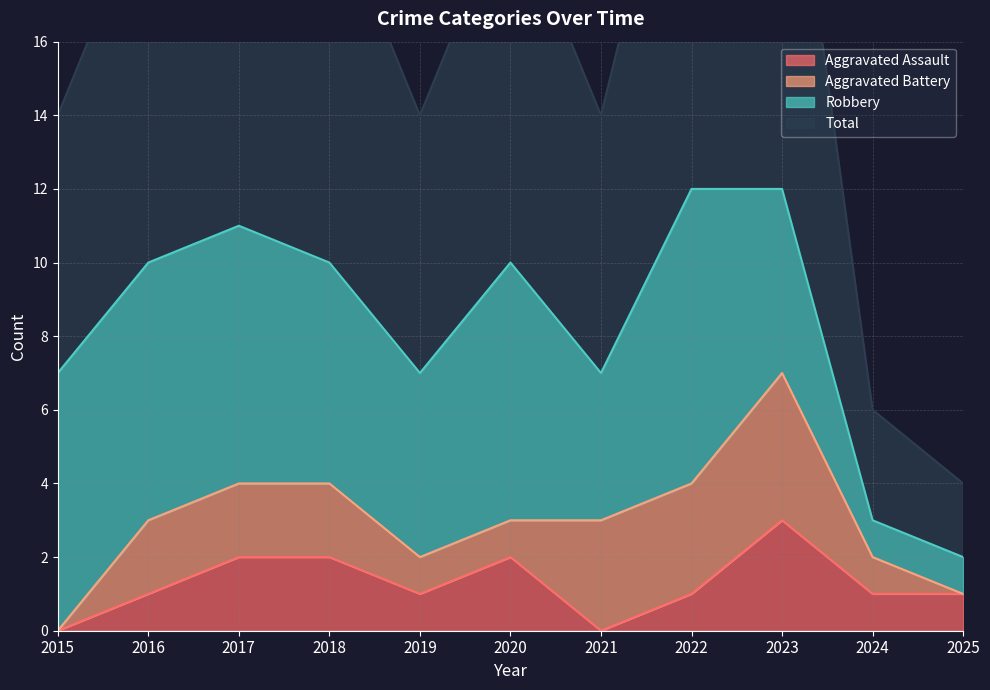

Which series has the widest spread of values?

Total